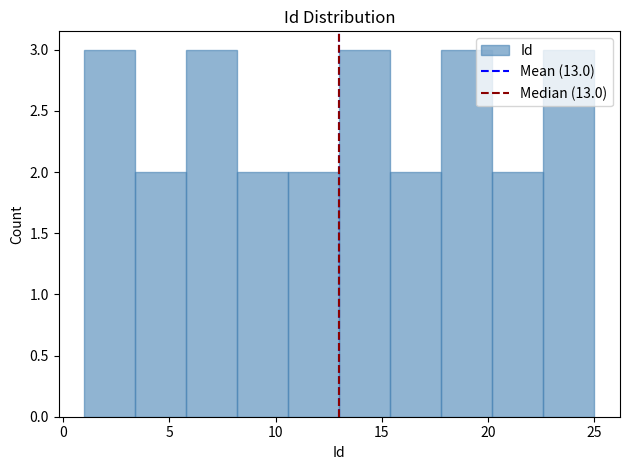

Reading left to right, list every bar in this chart as the range it spans on the x-axis followed by its height. Neither the bar edges nor the heights are printed on the chart, so give them approximately, as read against the axes.

1.0 to 3.4: 3
3.4 to 5.8: 2
5.8 to 8.2: 3
8.2 to 10.6: 2
10.6 to 13.0: 2
13.0 to 15.4: 3
15.4 to 17.8: 2
17.8 to 20.2: 3
20.2 to 22.6: 2
22.6 to 25.0: 3